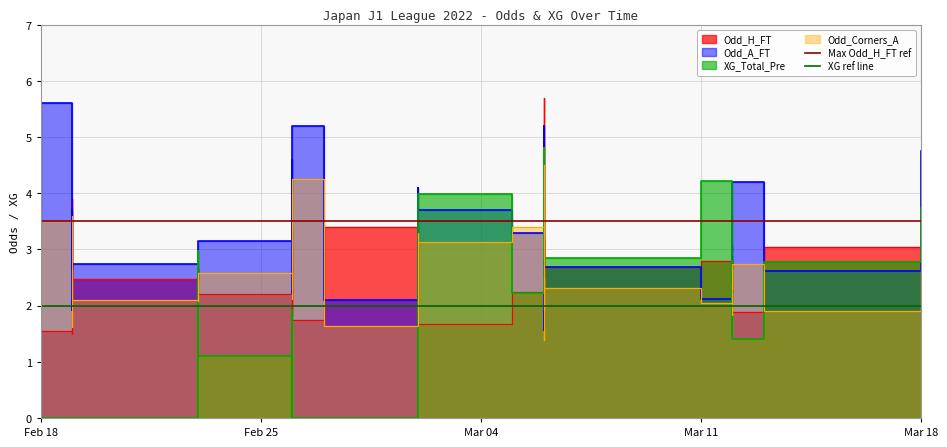

How many lines are shown in the chart?

2